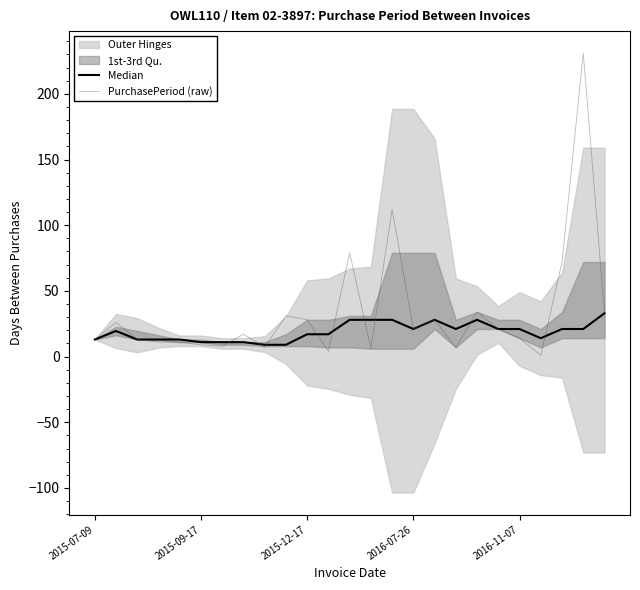

Which series has the largest range (max minus min)?

PurchasePeriod (raw)